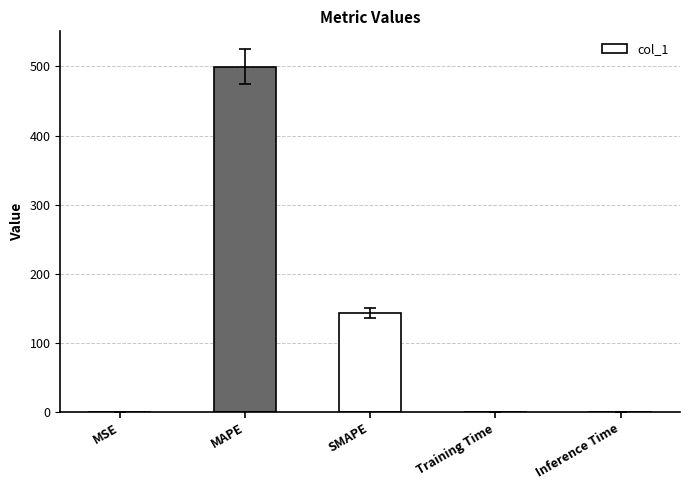

True or false: the data shows 0.2 at MSE.

True